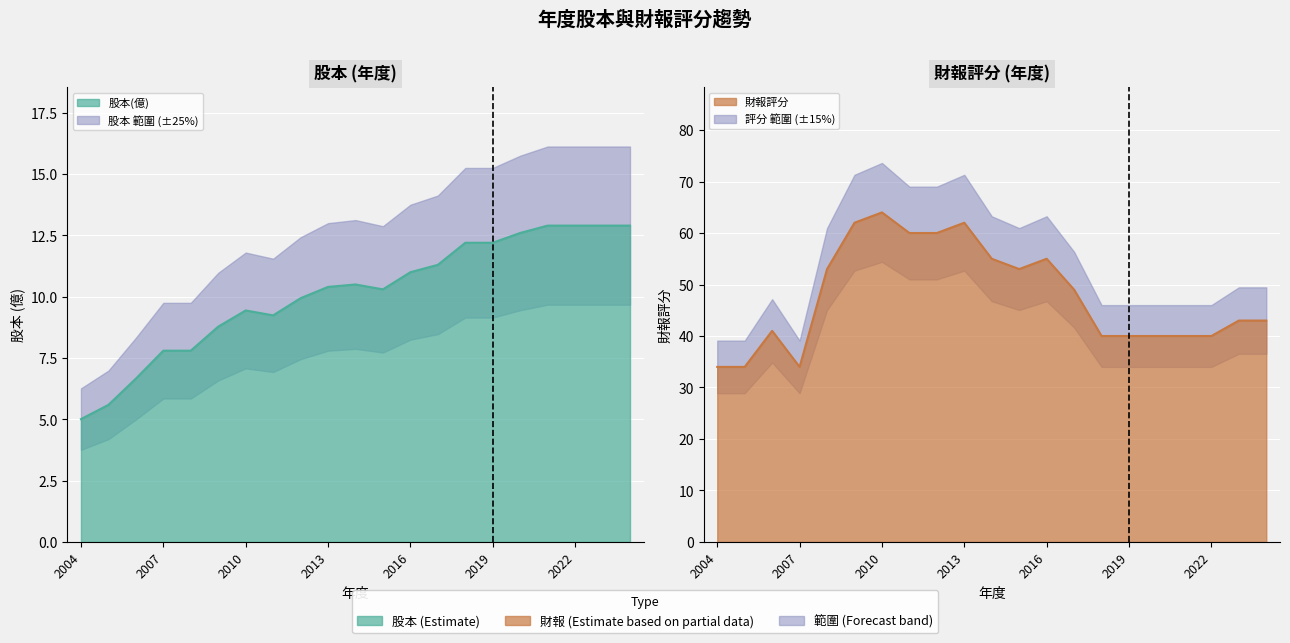

Which series changed the most between 2016 and 2023?

財報評分